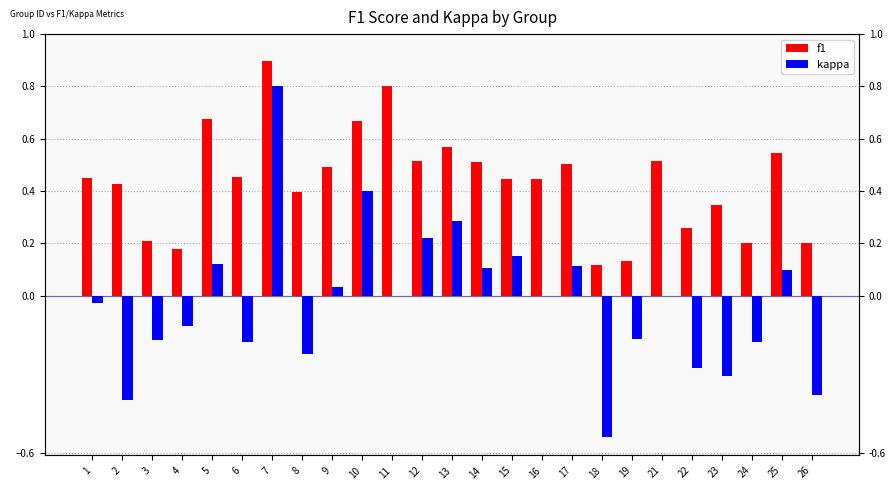

Count the number of data series in this chart.

2